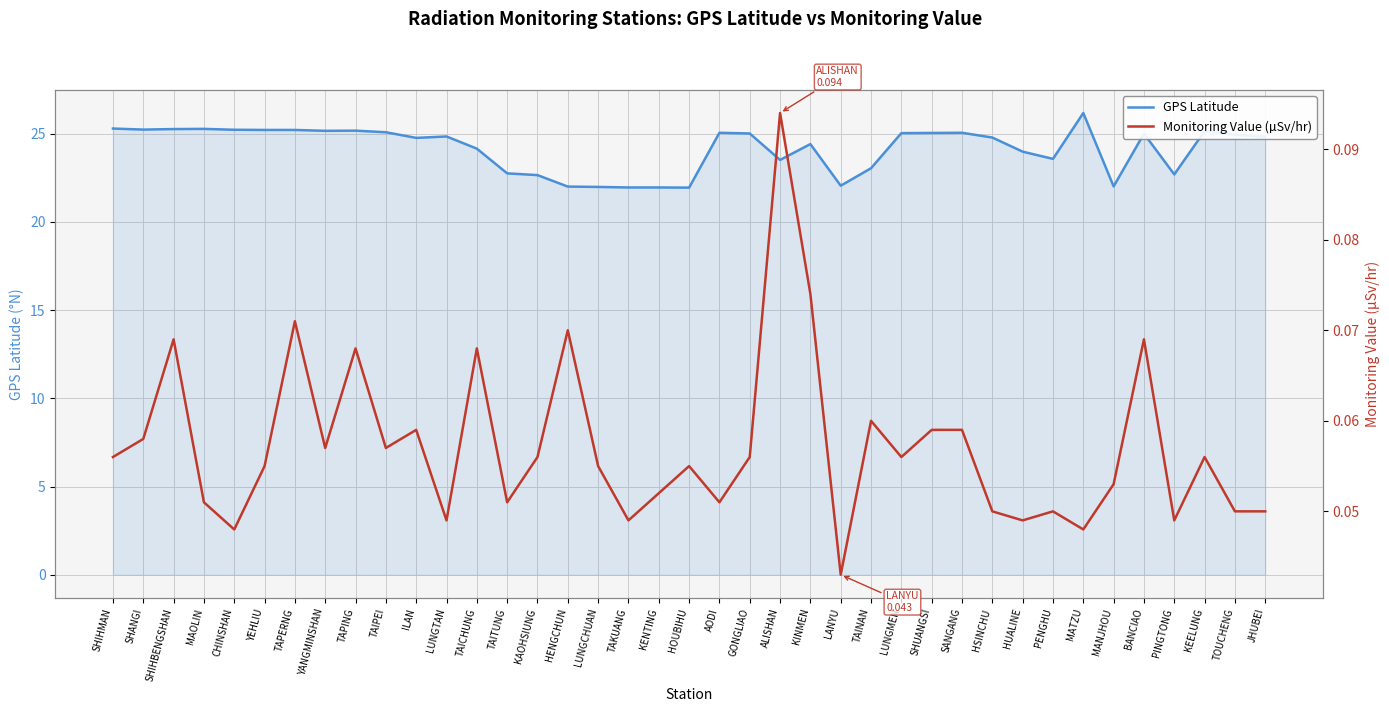

True or false: Monitoring Value (µSv/hr) and GPS Latitude cross at least once.

False